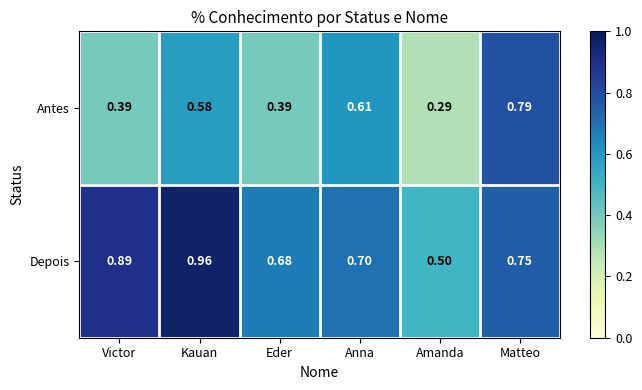

List the series in order of their overall mean, highest first.

Depois, Antes